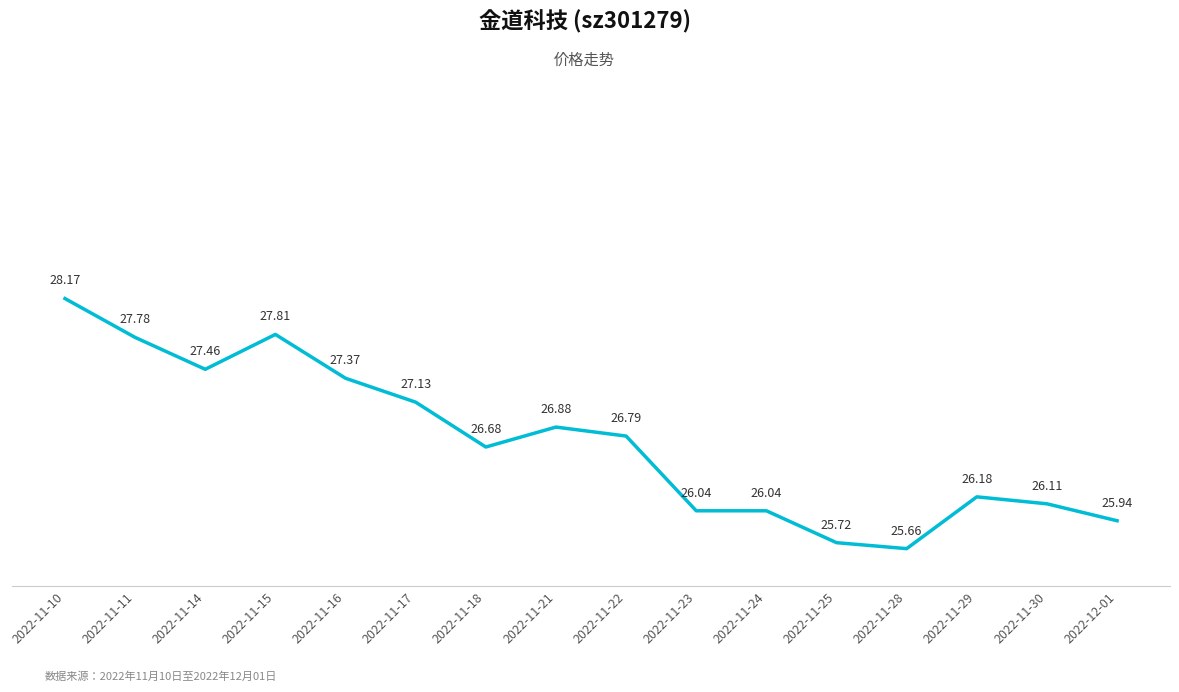

Reading left to right, what are all the values shown in this chart?

2022-11-10=28.2	2022-11-11=27.8	2022-11-14=27.5	2022-11-15=27.8	2022-11-16=27.4	2022-11-17=27.1	2022-11-18=26.7	2022-11-21=26.9	2022-11-22=26.8	2022-11-23=26.0	2022-11-24=26.0	2022-11-25=25.7	2022-11-28=25.7	2022-11-29=26.2	2022-11-30=26.1	2022-12-01=25.9